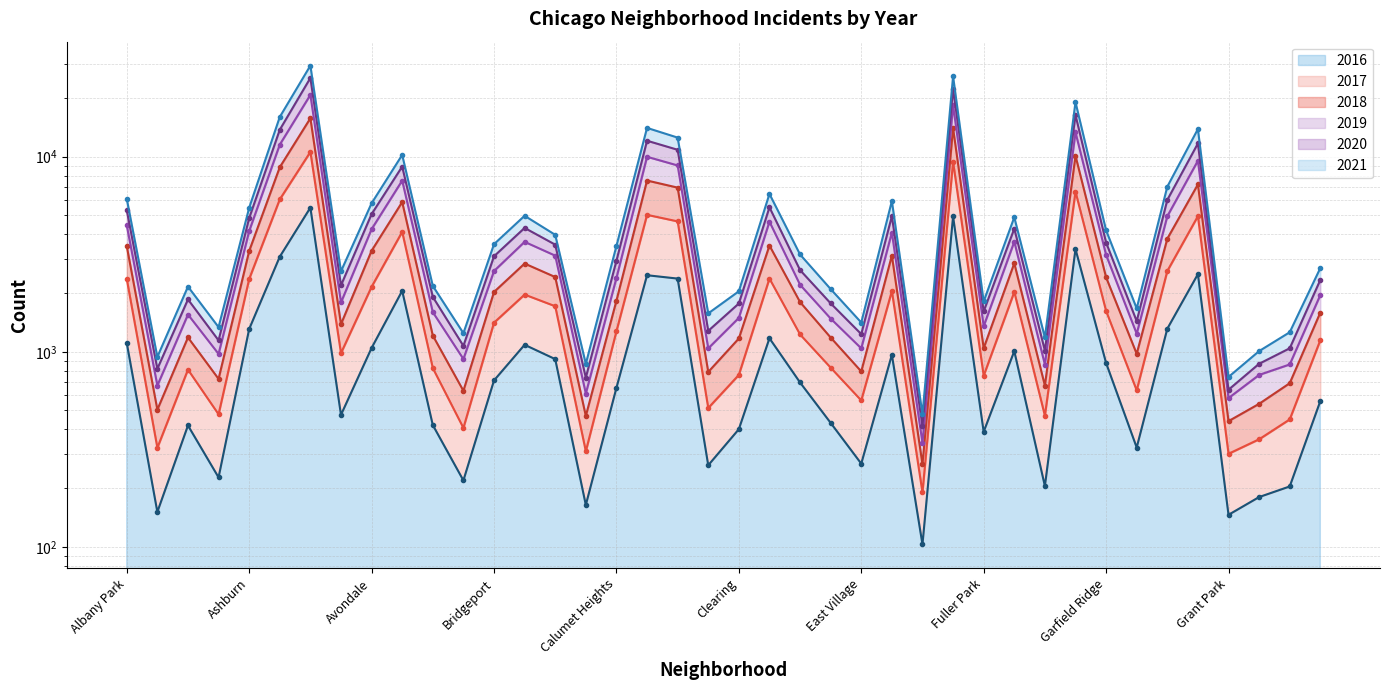

What is the average value of the 2018 series?

4211